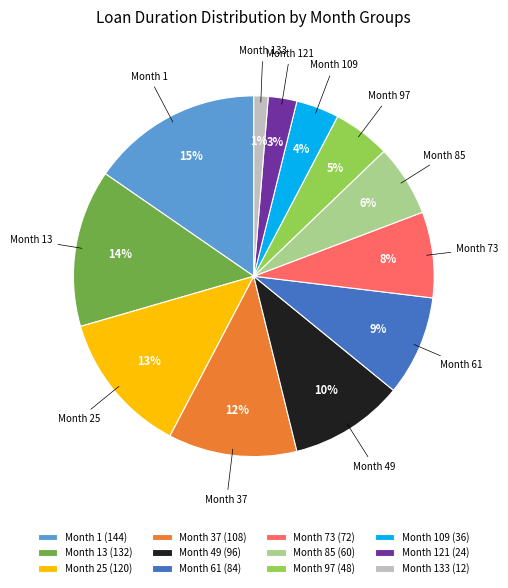

To the nearest percent, what portion does Month 37 represent?

12%